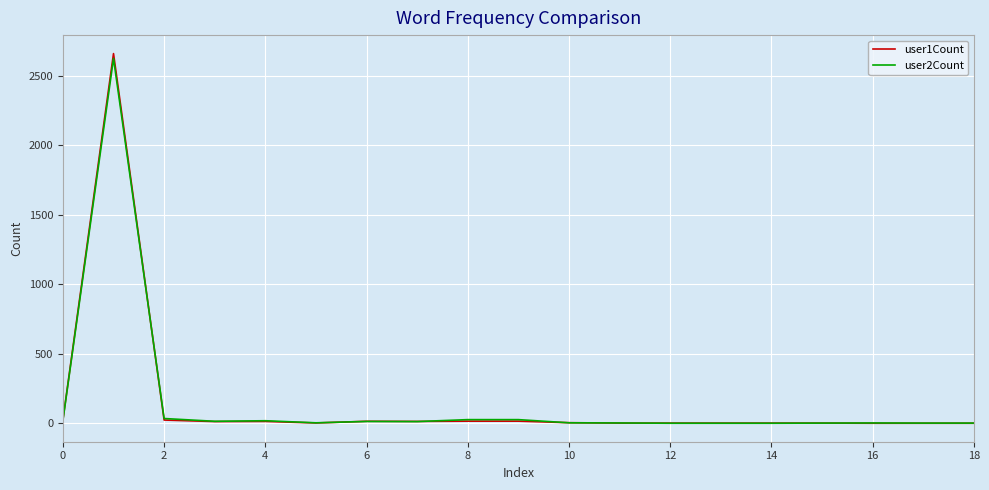

Which series has the widest spread of values?

user1Count